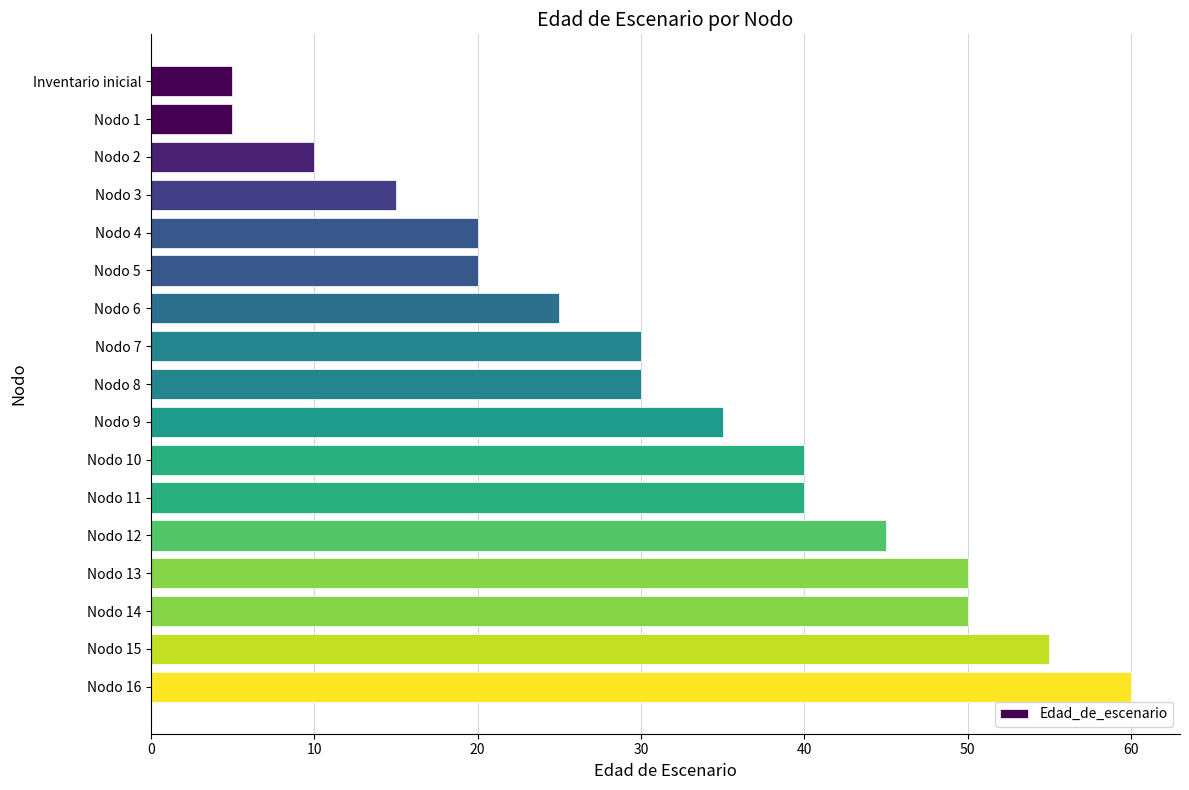

What is the label of the 9th bar from the top?

Nodo 8